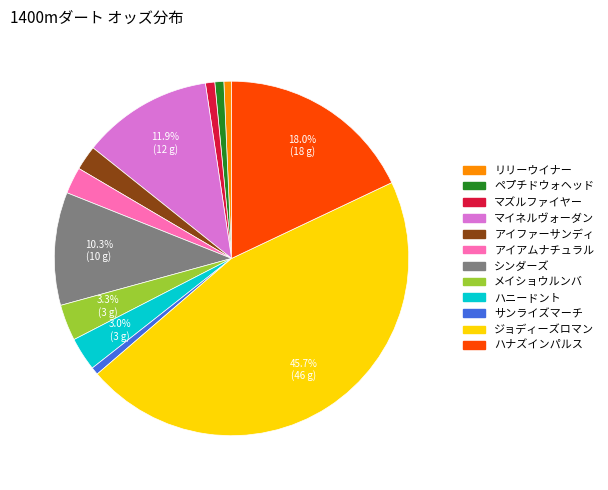

To the nearest percent, what percentage of the pie is アイアムナチュラル?

2%